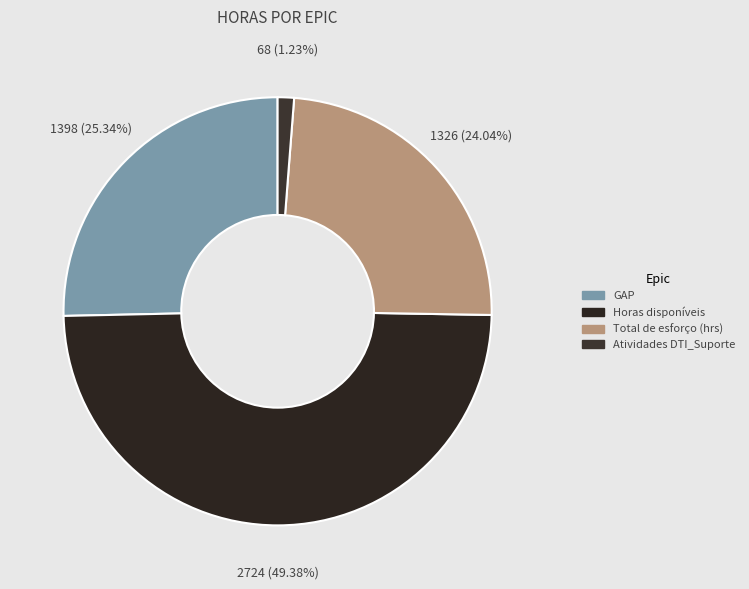

To the nearest percent, what percentage of the pie is Horas disponíveis?

49%